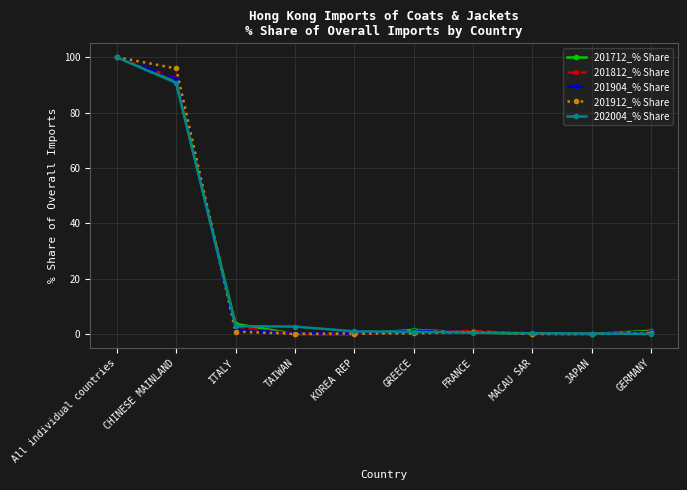

What is the spread (max minus min) of values at CHINESE MAINLAND?

5.2